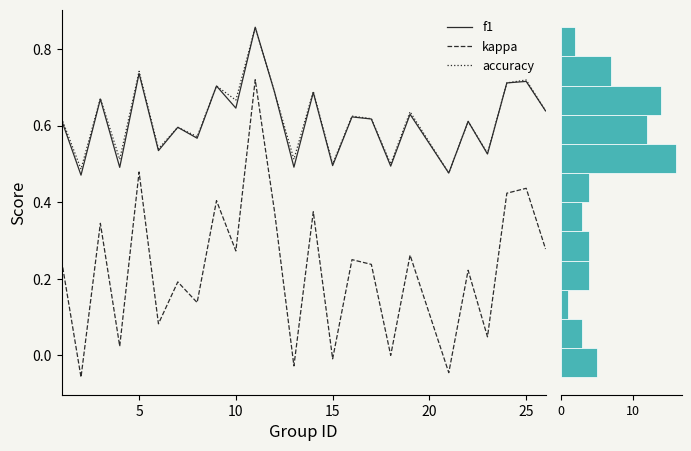

True or false: kappa and accuracy cross at least once.

False